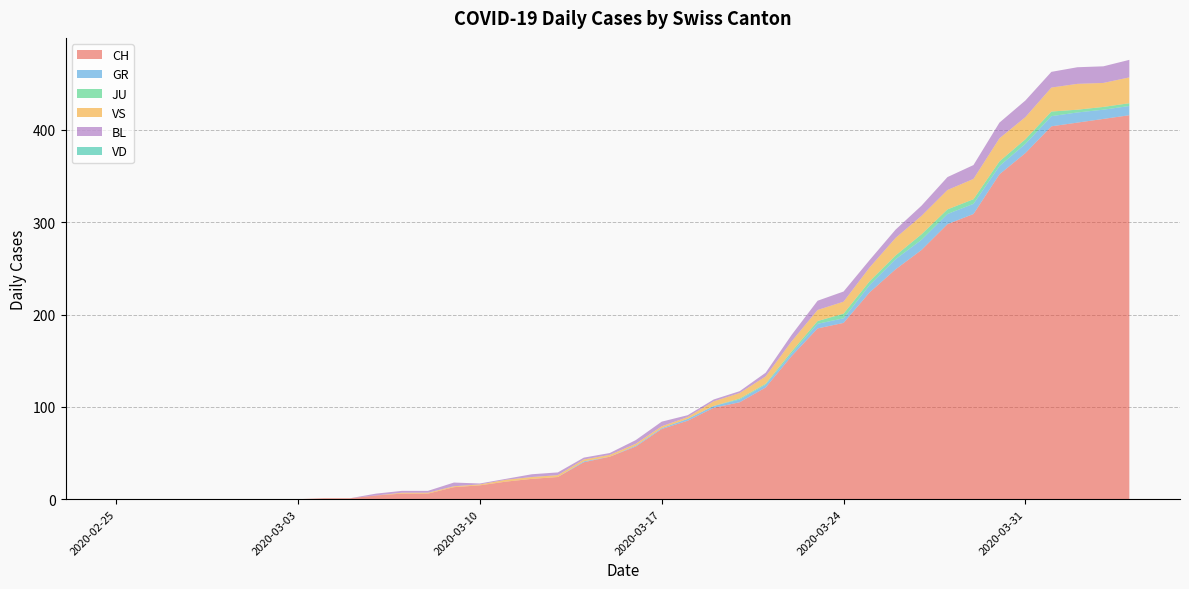

Reading left to right, list all the values displayed in this chart.

CH: 2020-02-25=0	2020-02-26=0	2020-02-27=0	2020-02-28=0	2020-02-29=0	2020-03-01=0	2020-03-02=0	2020-03-03=0	2020-03-04=1	2020-03-05=1	2020-03-06=4	2020-03-07=6	2020-03-08=6	2020-03-09=13	2020-03-10=15	2020-03-11=19	2020-03-12=22	2020-03-13=24	2020-03-14=40	2020-03-15=46	2020-03-16=57	2020-03-17=76	2020-03-18=85	2020-03-19=99	2020-03-20=105	2020-03-21=121	2020-03-22=155	2020-03-23=185	2020-03-24=191	2020-03-25=224	2020-03-26=249	2020-03-27=270	2020-03-28=298	2020-03-29=309	2020-03-30=352	2020-03-31=375	2020-04-01=404	2020-04-02=408	2020-04-03=412	2020-04-04=416
GR: 2020-02-25=0	2020-02-26=0	2020-02-27=0	2020-02-28=0	2020-02-29=0	2020-03-01=0	2020-03-02=0	2020-03-03=0	2020-03-04=0	2020-03-05=0	2020-03-06=0	2020-03-07=0	2020-03-08=0	2020-03-09=0	2020-03-10=0	2020-03-11=0	2020-03-12=0	2020-03-13=0	2020-03-14=1	2020-03-15=0	2020-03-16=1	2020-03-17=1	2020-03-18=2	2020-03-19=2	2020-03-20=3	2020-03-21=3	2020-03-22=3	2020-03-23=5	2020-03-24=5	2020-03-25=8	2020-03-26=11	2020-03-27=11	2020-03-28=11	2020-03-29=11	2020-03-30=9	2020-03-31=10	2020-04-01=11	2020-04-02=11	2020-04-03=10	2020-04-04=10
JU: 2020-02-25=0	2020-02-26=0	2020-02-27=0	2020-02-28=0	2020-02-29=0	2020-03-01=0	2020-03-02=0	2020-03-03=0	2020-03-04=0	2020-03-05=0	2020-03-06=0	2020-03-07=0	2020-03-08=0	2020-03-09=0	2020-03-10=0	2020-03-11=0	2020-03-12=0	2020-03-13=0	2020-03-14=0	2020-03-15=0	2020-03-16=0	2020-03-17=0	2020-03-18=0	2020-03-19=0	2020-03-20=1	2020-03-21=1	2020-03-22=2	2020-03-23=3	2020-03-24=5	2020-03-25=4	2020-03-26=4	2020-03-27=6	2020-03-28=5	2020-03-29=5	2020-03-30=5	2020-03-31=5	2020-04-01=5	2020-04-02=3	2020-04-03=3	2020-04-04=3
VS: 2020-02-25=0	2020-02-26=0	2020-02-27=0	2020-02-28=0	2020-02-29=0	2020-03-01=0	2020-03-02=0	2020-03-03=0	2020-03-04=0	2020-03-05=0	2020-03-06=0	2020-03-07=1	2020-03-08=1	2020-03-09=1	2020-03-10=1	2020-03-11=2	2020-03-12=2	2020-03-13=2	2020-03-14=2	2020-03-15=2	2020-03-16=2	2020-03-17=2	2020-03-18=2	2020-03-19=5	2020-03-20=6	2020-03-21=8	2020-03-22=11	2020-03-23=12	2020-03-24=13	2020-03-25=15	2020-03-26=19	2020-03-27=20	2020-03-28=21	2020-03-29=22	2020-03-30=25	2020-03-31=24	2020-04-01=26	2020-04-02=28	2020-04-03=26	2020-04-04=28
BL: 2020-02-25=0	2020-02-26=0	2020-02-27=0	2020-02-28=0	2020-02-29=0	2020-03-01=0	2020-03-02=0	2020-03-03=0	2020-03-04=0	2020-03-05=0	2020-03-06=2	2020-03-07=2	2020-03-08=2	2020-03-09=4	2020-03-10=1	2020-03-11=1	2020-03-12=3	2020-03-13=3	2020-03-14=2	2020-03-15=2	2020-03-16=4	2020-03-17=5	2020-03-18=2	2020-03-19=2	2020-03-20=2	2020-03-21=4	2020-03-22=7	2020-03-23=10	2020-03-24=11	2020-03-25=8	2020-03-26=9	2020-03-27=11	2020-03-28=14	2020-03-29=15	2020-03-30=17	2020-03-31=18	2020-04-01=17	2020-04-02=18	2020-04-03=18	2020-04-04=19
VD: 2020-02-25=0	2020-02-26=0	2020-02-27=0	2020-02-28=0	2020-02-29=0	2020-03-01=0	2020-03-02=0	2020-03-03=0	2020-03-04=0	2020-03-05=0	2020-03-06=0	2020-03-07=0	2020-03-08=0	2020-03-09=0	2020-03-10=0	2020-03-11=0	2020-03-12=0	2020-03-13=0	2020-03-14=0	2020-03-15=0	2020-03-16=0	2020-03-17=0	2020-03-18=0	2020-03-19=0	2020-03-20=0	2020-03-21=0	2020-03-22=0	2020-03-23=0	2020-03-24=0	2020-03-25=0	2020-03-26=0	2020-03-27=0	2020-03-28=0	2020-03-29=0	2020-03-30=0	2020-03-31=0	2020-04-01=0	2020-04-02=0	2020-04-03=0	2020-04-04=0